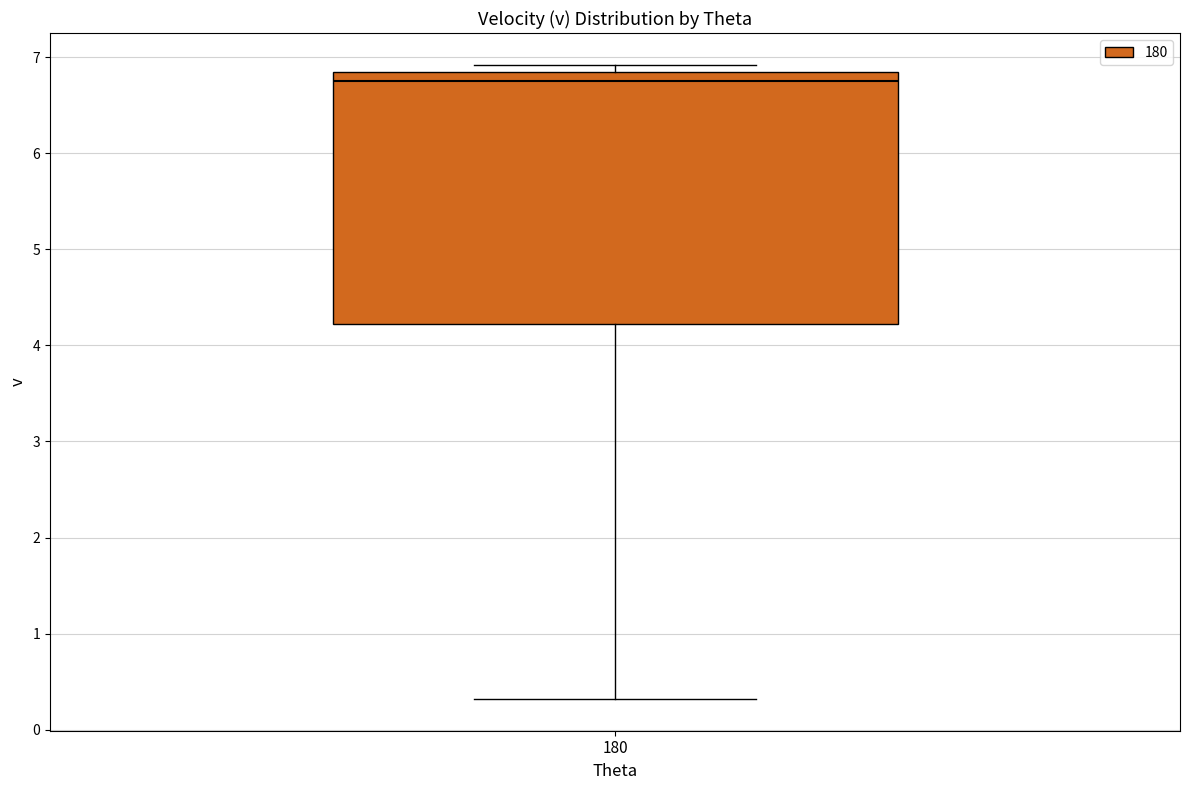

Read this box plot against the y-axis: the position of the median line, the range covered by the box, and the ends of both whiskers. The values are not printed on the chart, so give them approximately, as read against the axis.

median 6.8 (just below the box's upper edge), box 4.2 to 6.8, whiskers 0.3 to 6.9